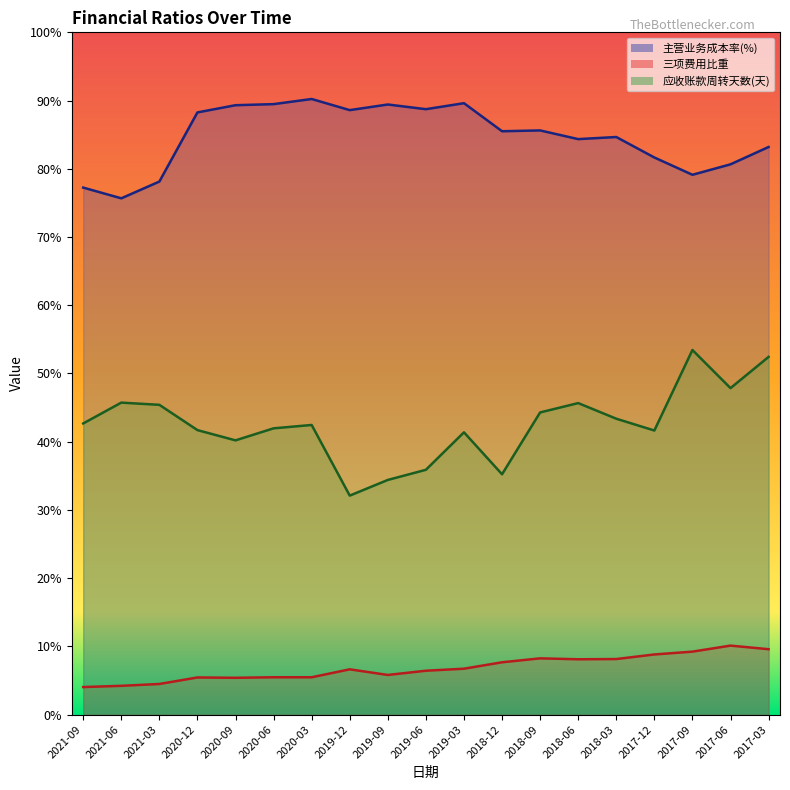

What are all the series names shown in the legend?

主营业务成本率(%), 三项费用比重, 应收账款周转天数(天)